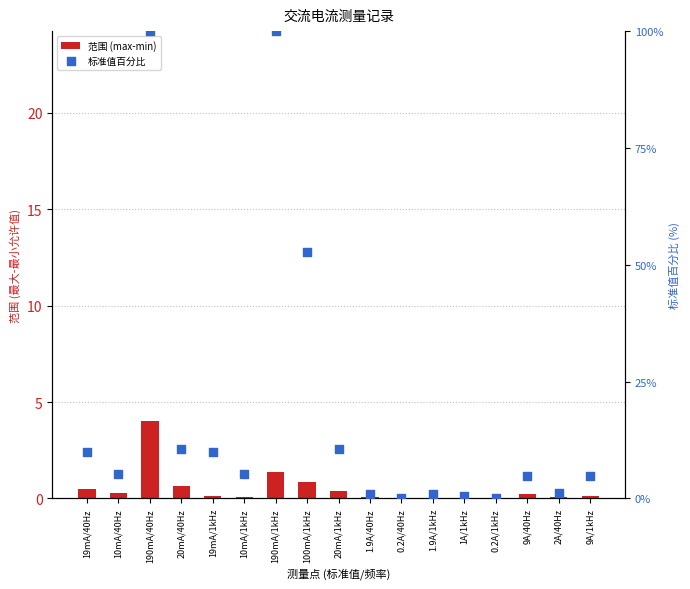

Is the value of 标准值百分比 at 100mA/1kHz greater than the value of 范围 (max-min) at 19mA/1kHz?

Yes